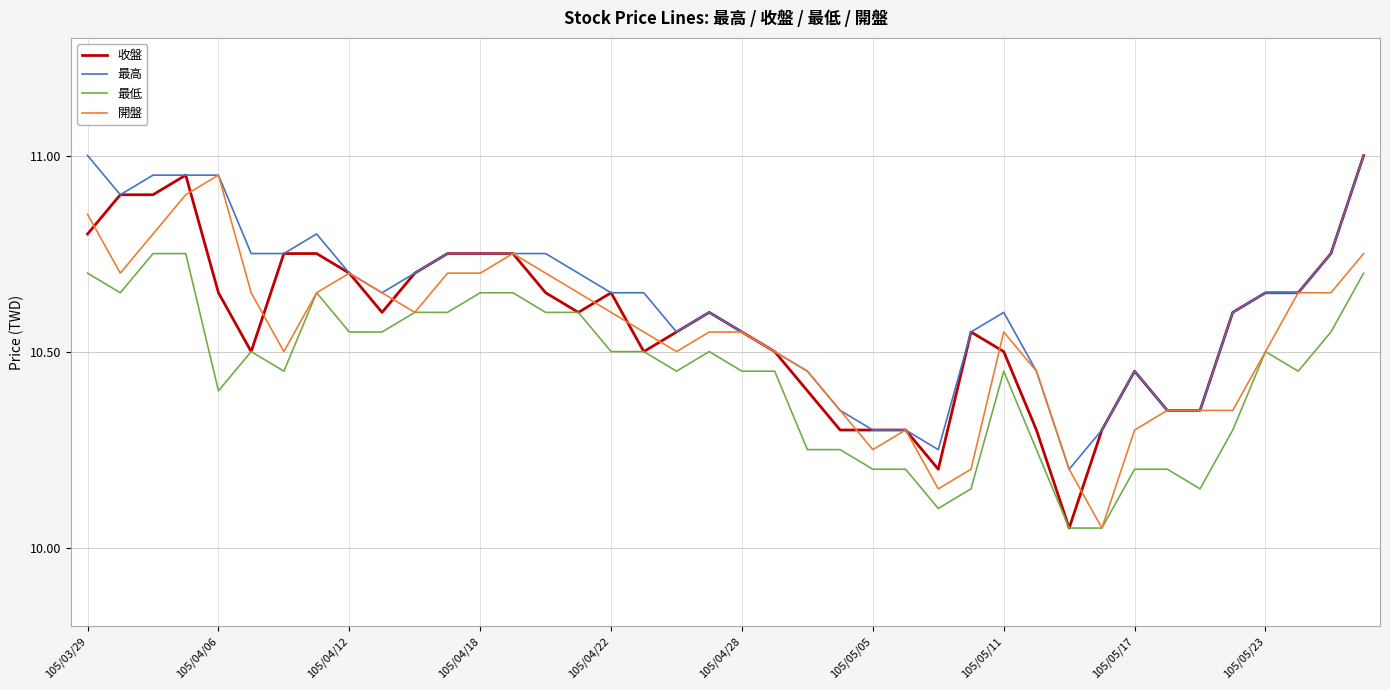

True or false: 最低 and 最高 cross at least once.

False